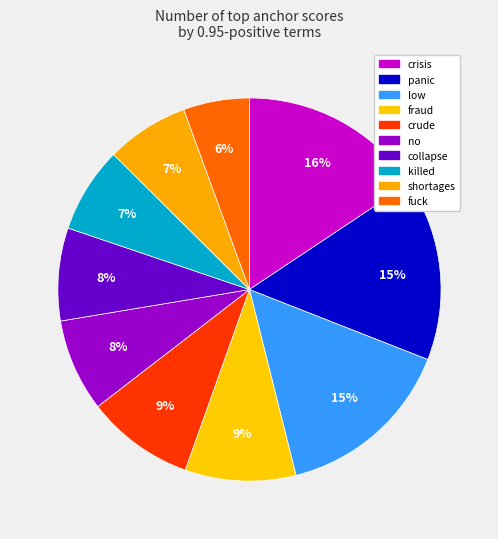

To the nearest percent, what is the combined percentage of crisis and killed?

23%